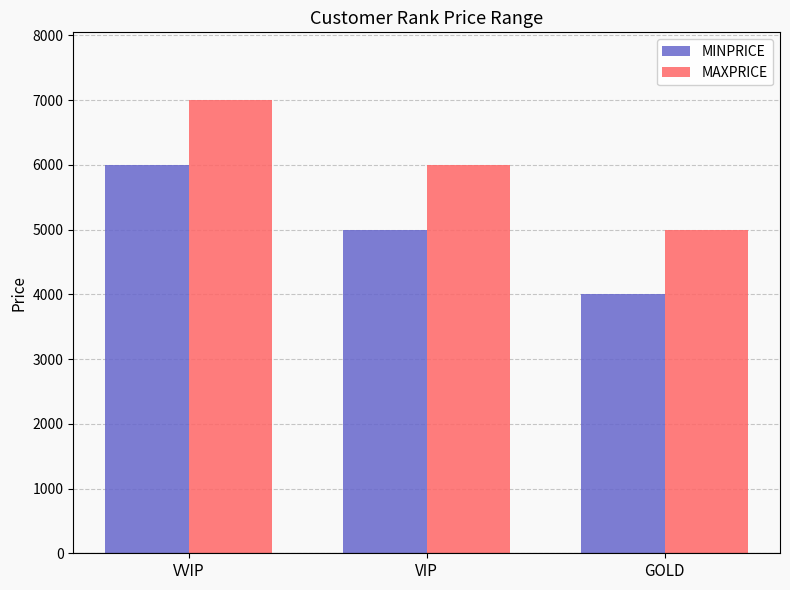

The value of MINPRICE at GOLD is 4000. True or false?

True